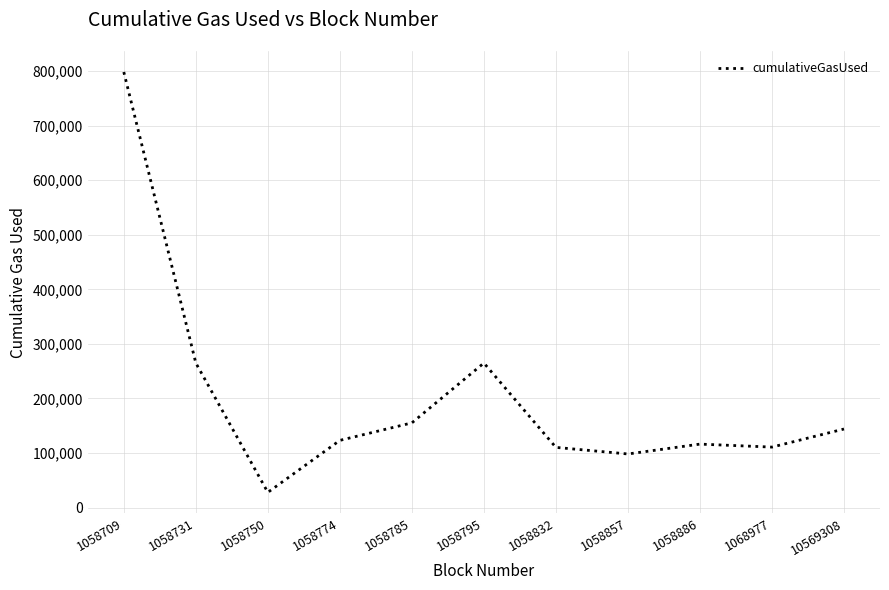

Which has a higher value, 1058750 or 1068977?

1068977